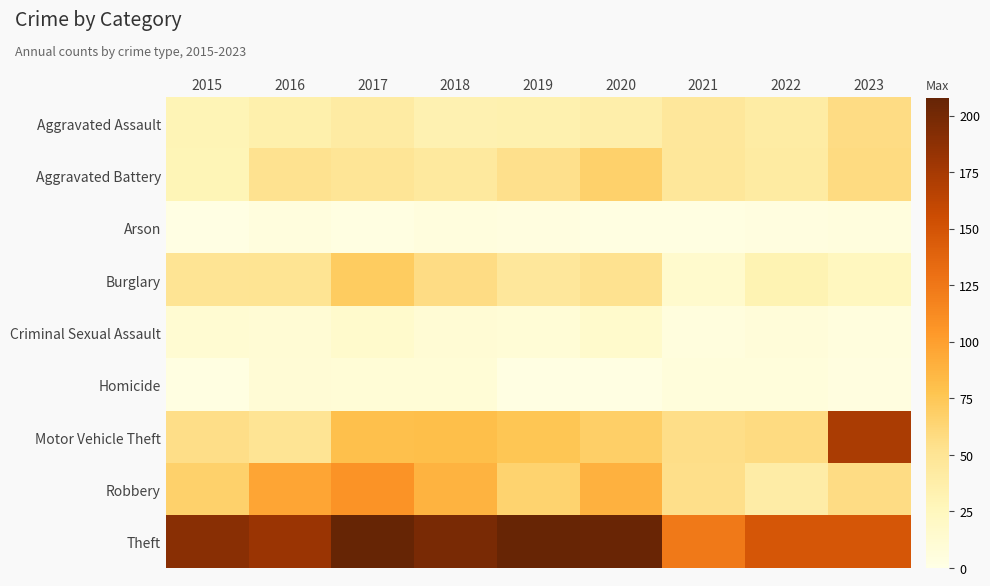

What is the difference between the highest and lowest values at 2015?

189